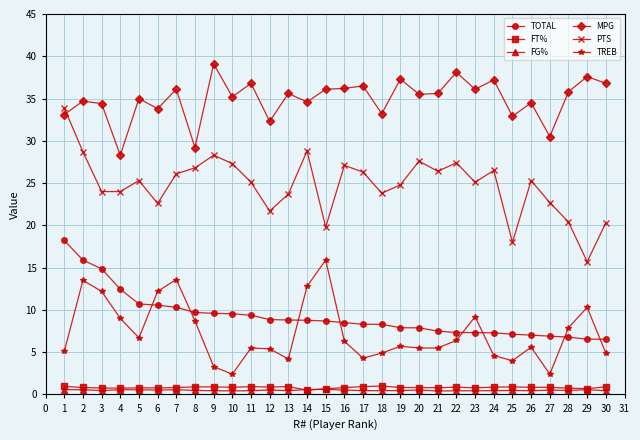

Which series has the largest total across all categories?

MPG